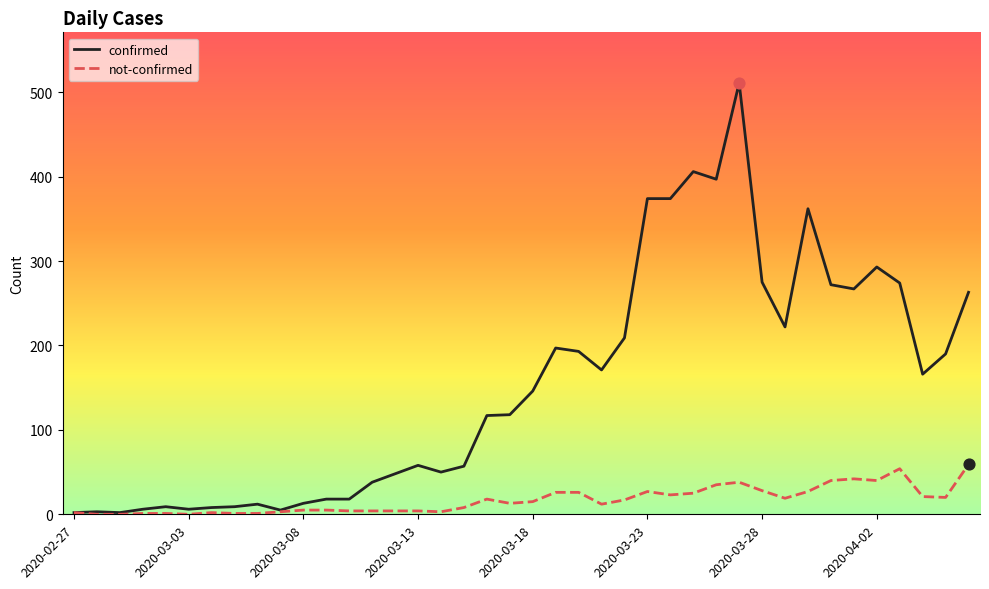

Which series has the largest range (max minus min)?

confirmed